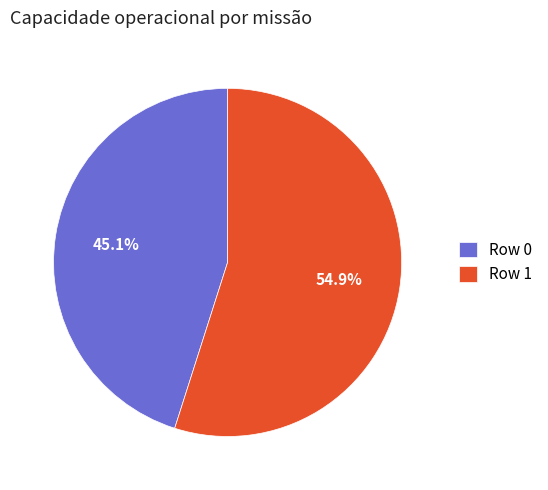

How many slices are in this pie chart?

2